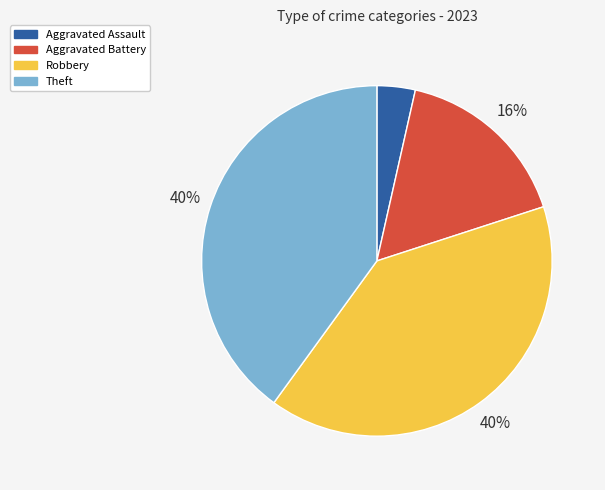

Which category has the smallest portion of the pie?

Aggravated Assault